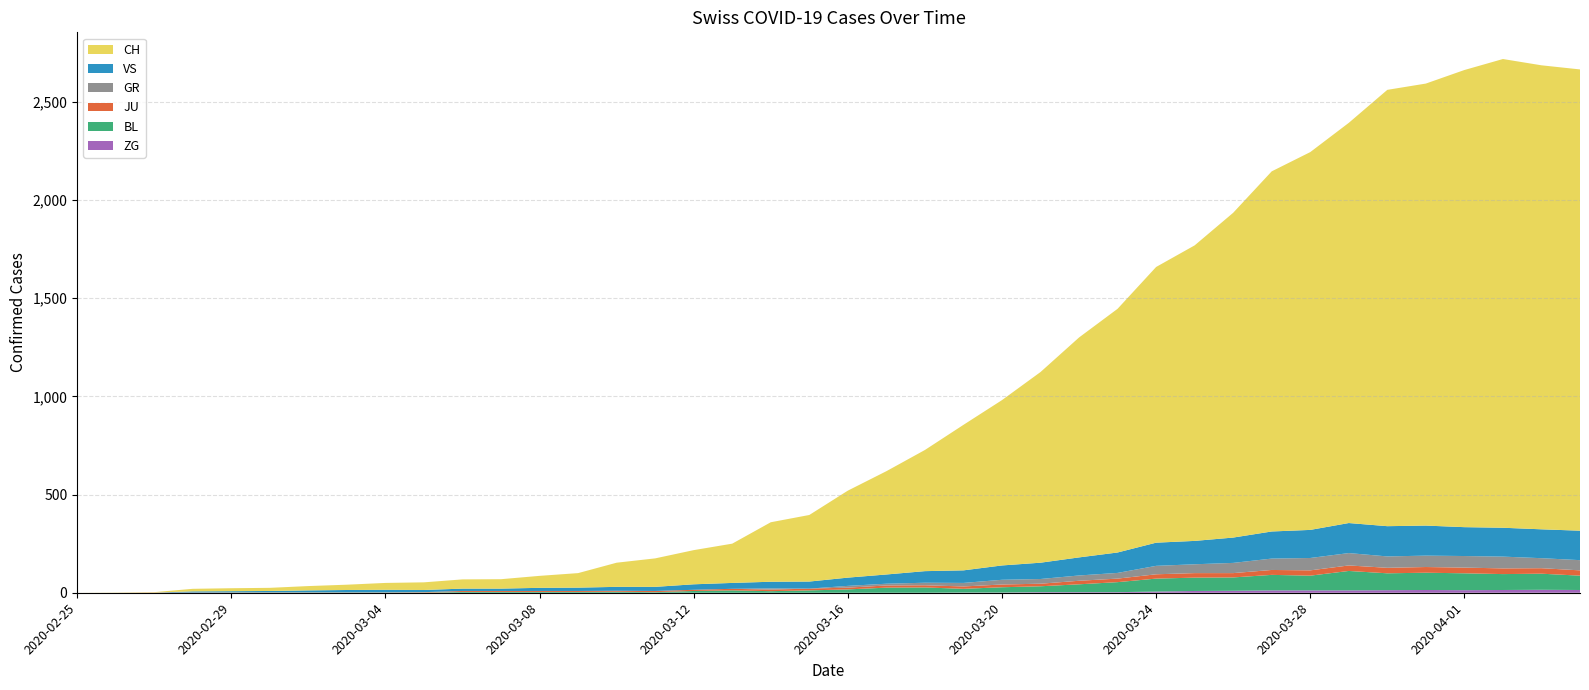

Reading left to right, list all the values displayed in this chart.

CH: 0	1	2	13	15	16	22	27	35	39	47	48	61	74	123	145	174	200	303	339	443	526	617	741	842	971	1120	1241	1404	1505	1654	1834	1924	2038	2222	2251	2328	2387	2363	2349
GR: 0	0	0	0	0	0	0	0	0	0	0	0	0	0	0	0	0	0	6	0	9	9	13	18	24	24	27	29	43	45	52	58	63	63	58	58	59	60	51	52
JU: 0	0	1	1	1	1	1	1	1	2	5	5	5	5	5	6	6	8	8	9	9	11	11	12	14	13	18	18	22	23	22	25	27	28	28	29	29	29	28	27
VS: 0	0	0	6	6	7	10	12	13	11	12	12	16	17	20	21	28	30	34	36	42	47	59	64	73	83	92	104	118	119	129	138	143	153	154	153	147	147	147	150
BL: 0	0	0	0	1	1	1	1	1	1	4	4	4	4	5	3	9	12	8	12	17	26	27	19	27	30	40	51	66	68	68	79	75	99	86	88	86	81	82	73
ZG: 0	0	0	0	0	0	0	0	0	0	0	0	0	0	0	0	0	0	0	0	0	0	0	1	1	3	3	3	6	9	10	12	12	12	13	14	13	14	15	14